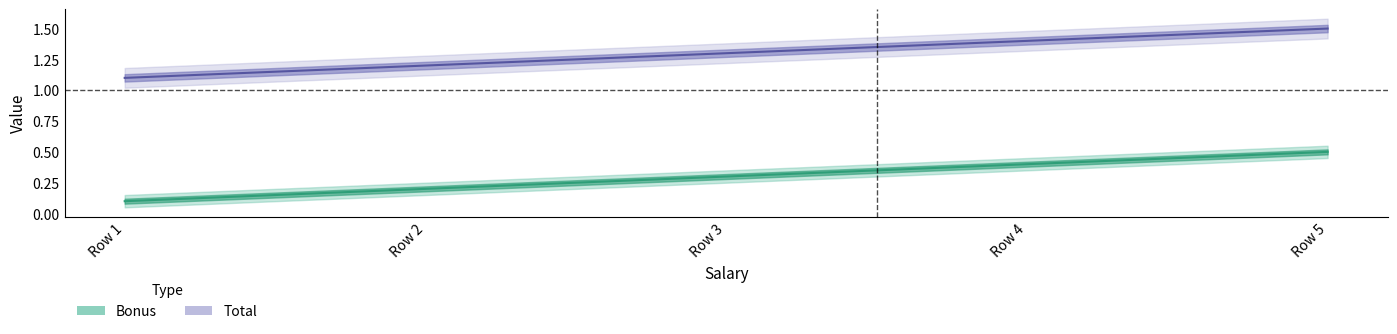

True or false: Total has more than 2 interior local peaks.

False